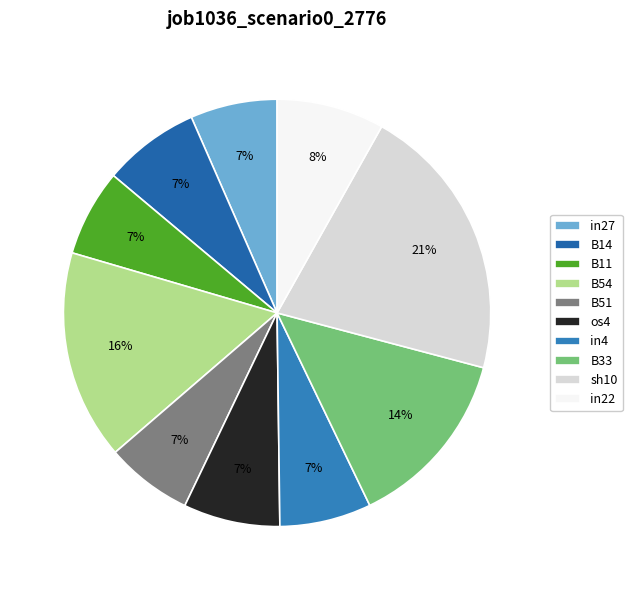

Is it true that in22 is 8% of the pie?

True